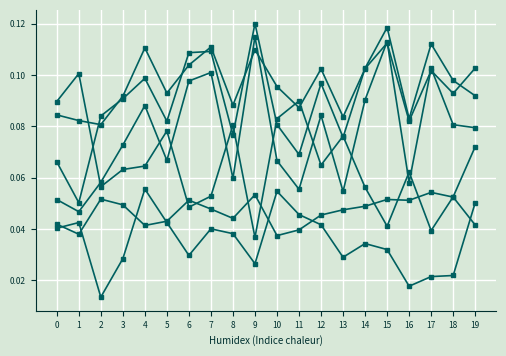

How many lines are shown in the chart?

6